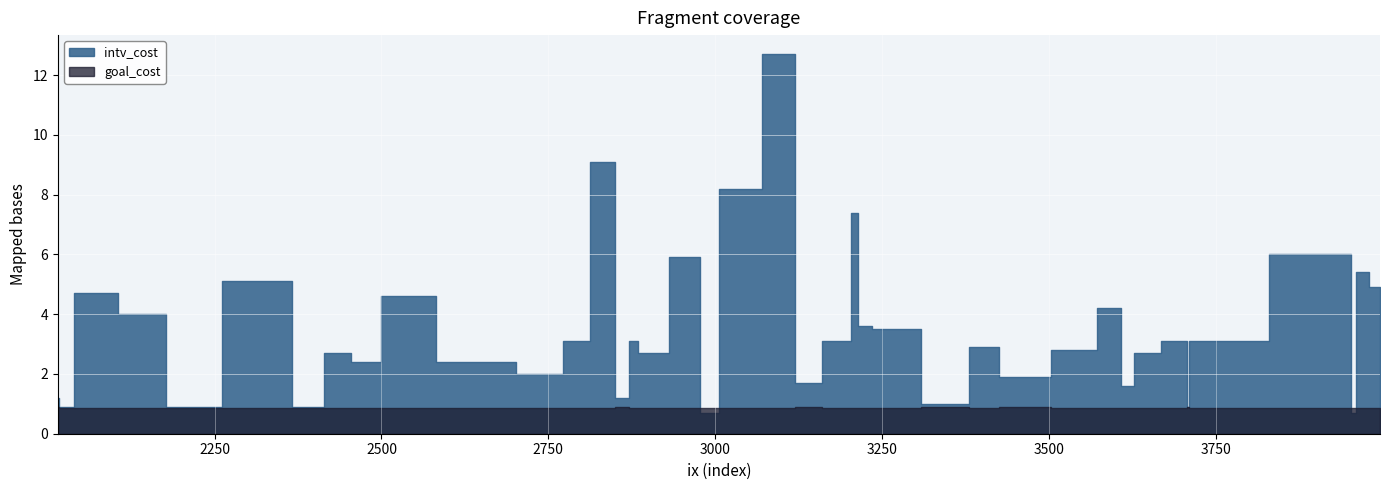

Between which two adjacent categories do goal_cost and intv_cost first intersect?

2964 and 2989